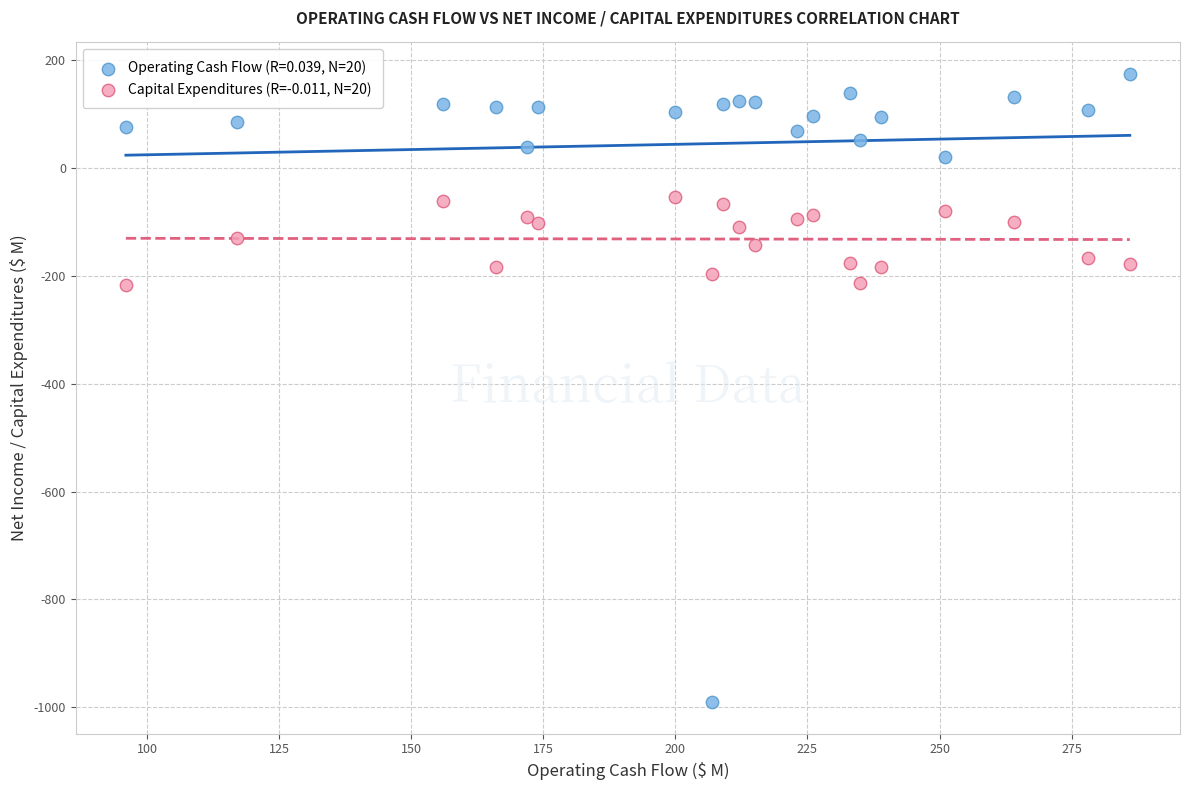

What is the X range (max minus min) for the scatter plot?

190